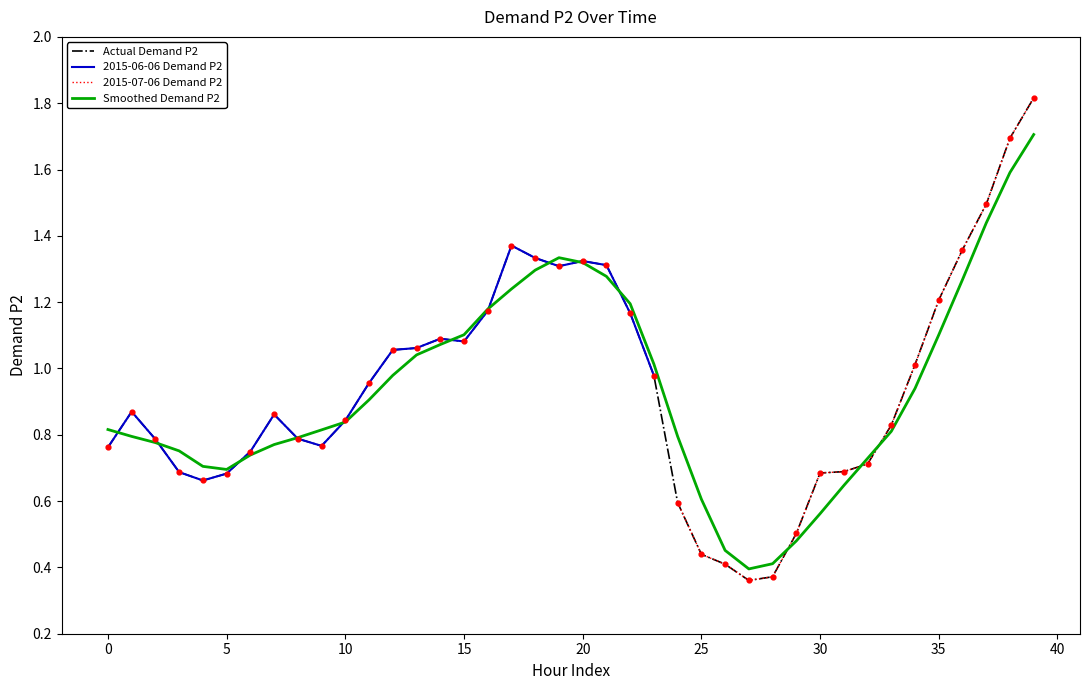

Approximately how many times larger is the value at 16 compared to 19?

0.9